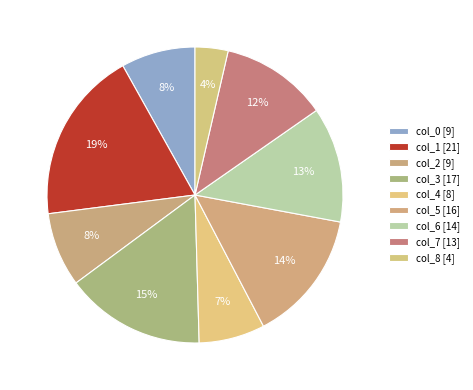

What percentage do col_6 and col_0 together represent?

20.7%